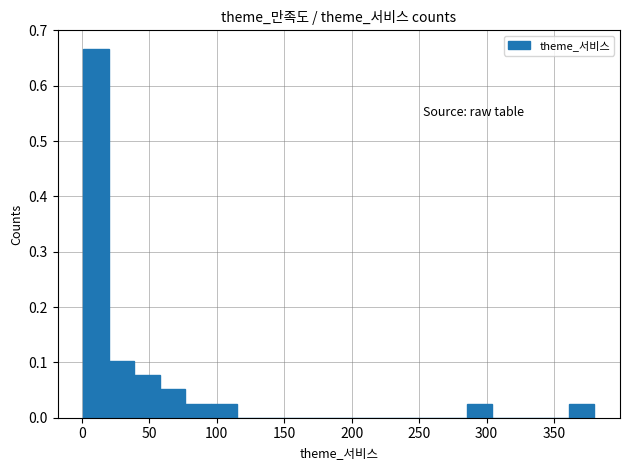

Read against the x-axis, roughly where is the centre of the tallest bar?

10